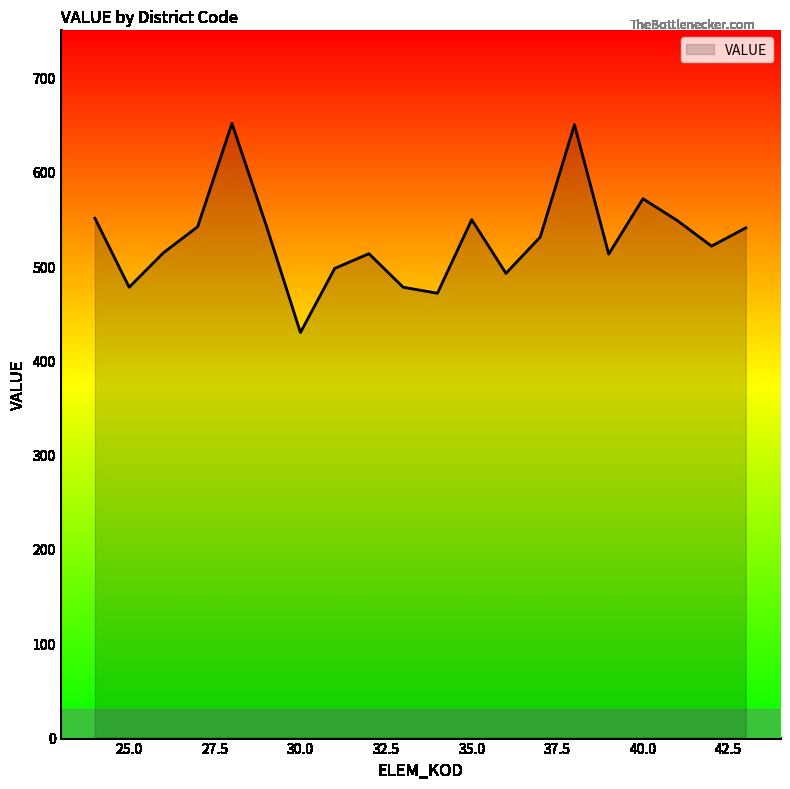

What is the maximum value shown in the chart?

651.3